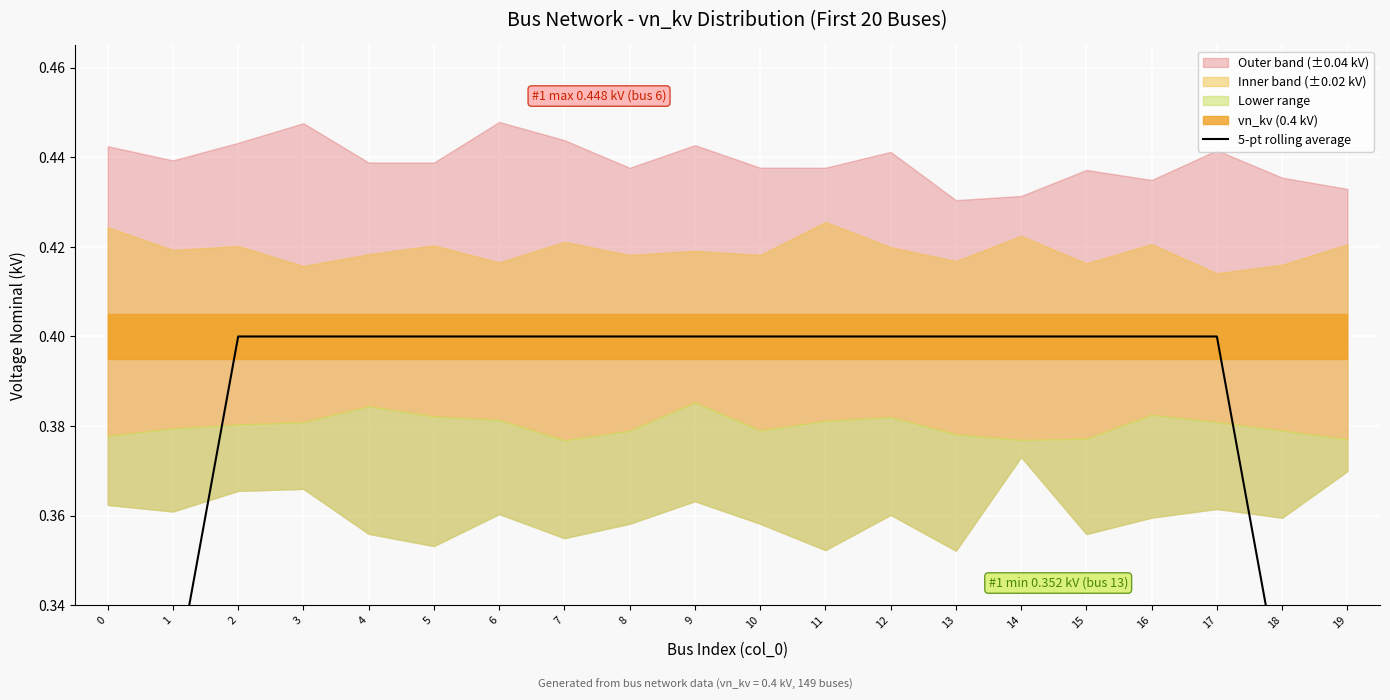

True or false: the data shows 0.4 at 10.

True